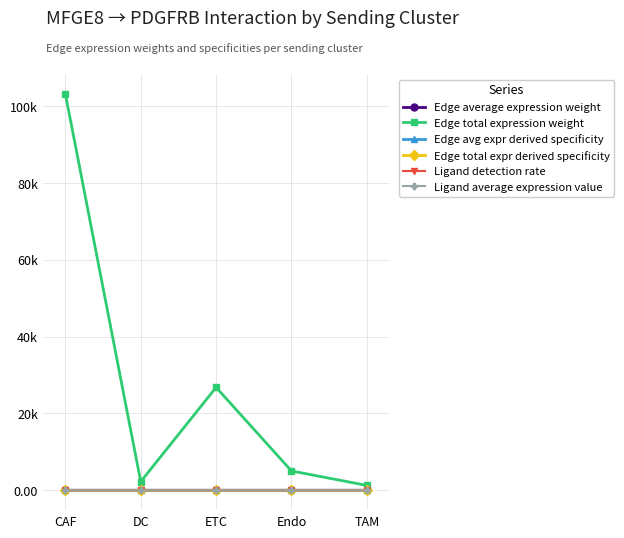

What is the total value across all series at DC?

2260.1